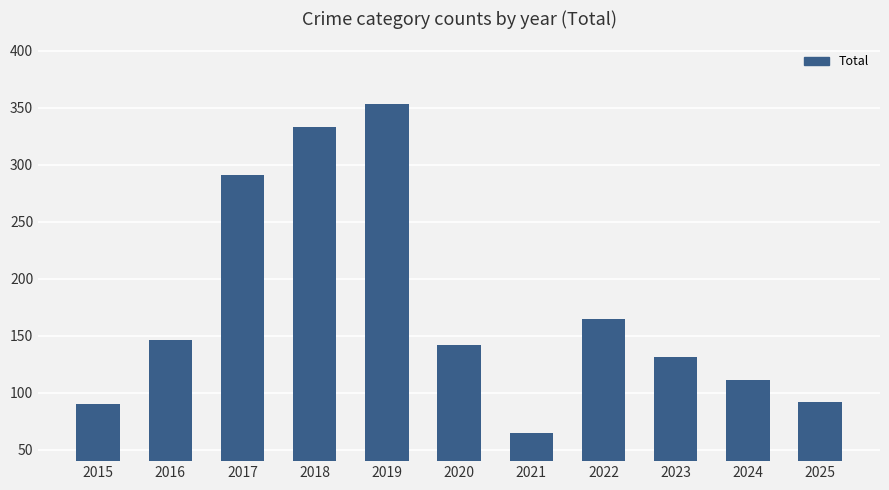

What is the value of the 3rd bar from the left?

291